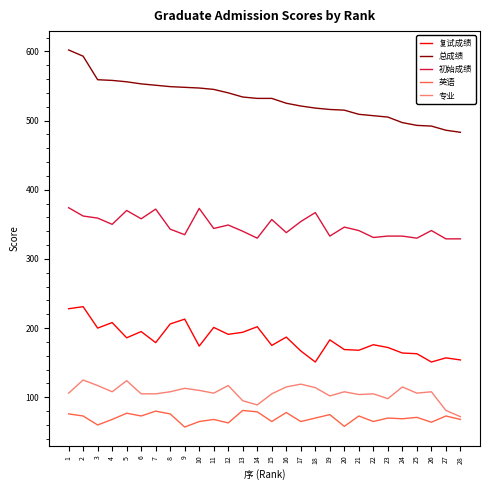

Does the chart have visible grid lines?

No